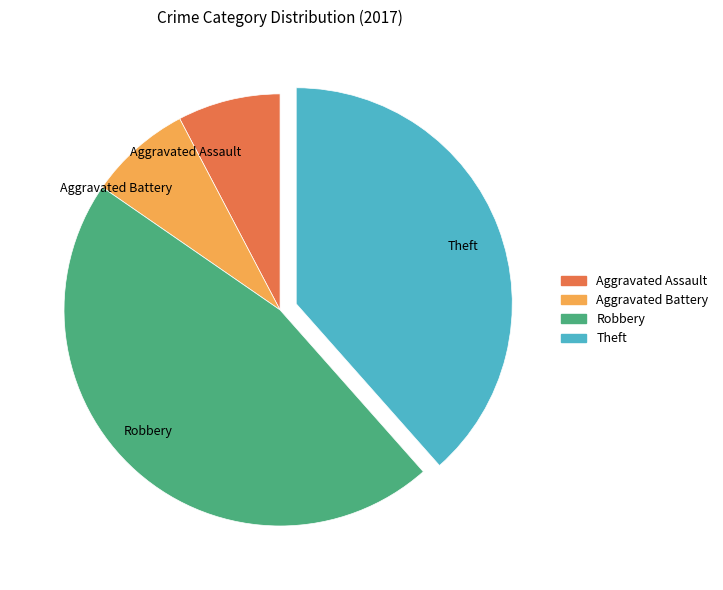

Do Aggravated Battery and Theft together represent more than half of the pie?

No